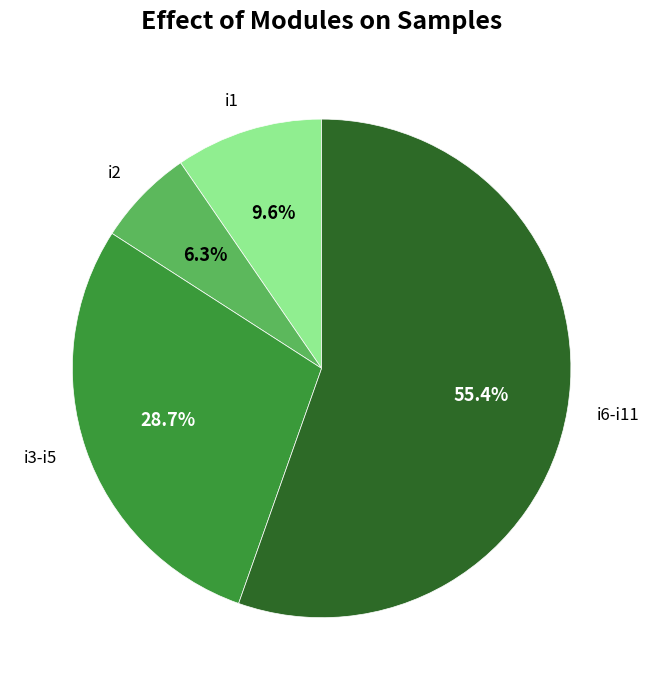

Count the number of slices in the pie.

4